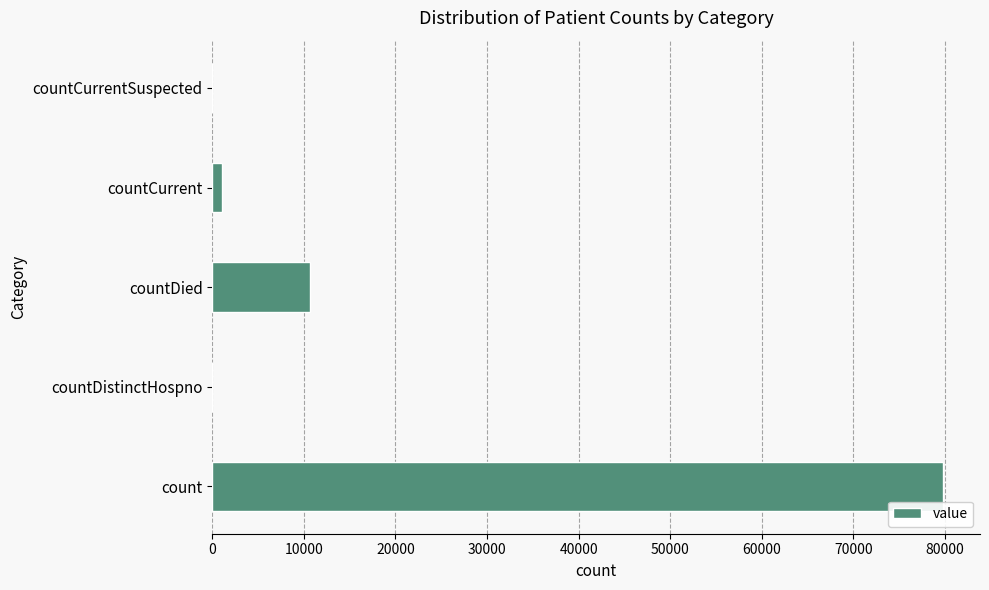

Reading bottom to top, list all the values displayed in this chart.

count=79854	countDistinctHospno=0	countDied=10639	countCurrent=1011	countCurrentSuspected=0